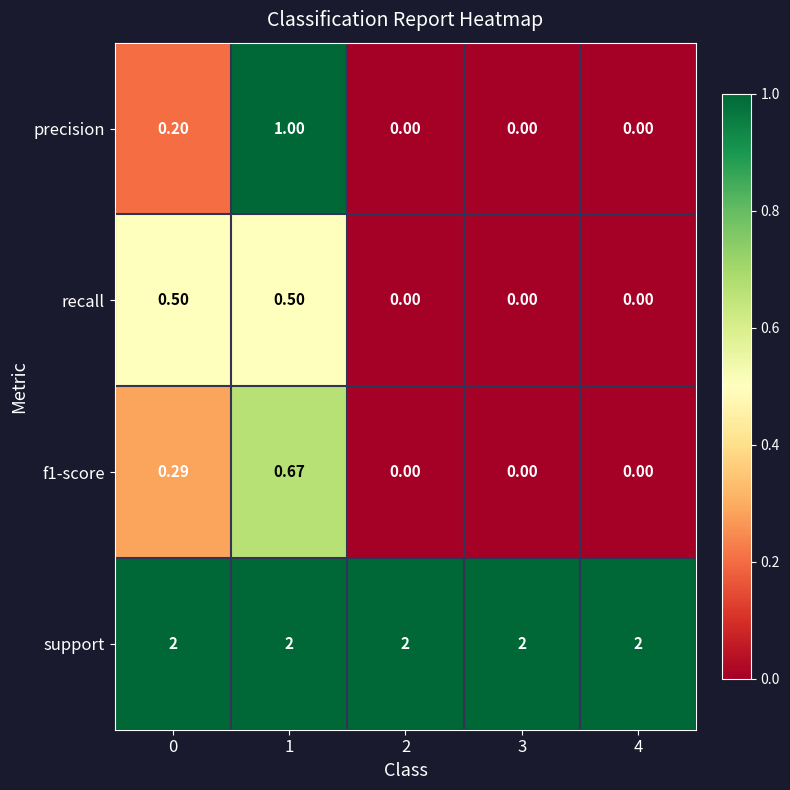

Is the value of support at 1 greater than the value of f1-score at 1?

Yes